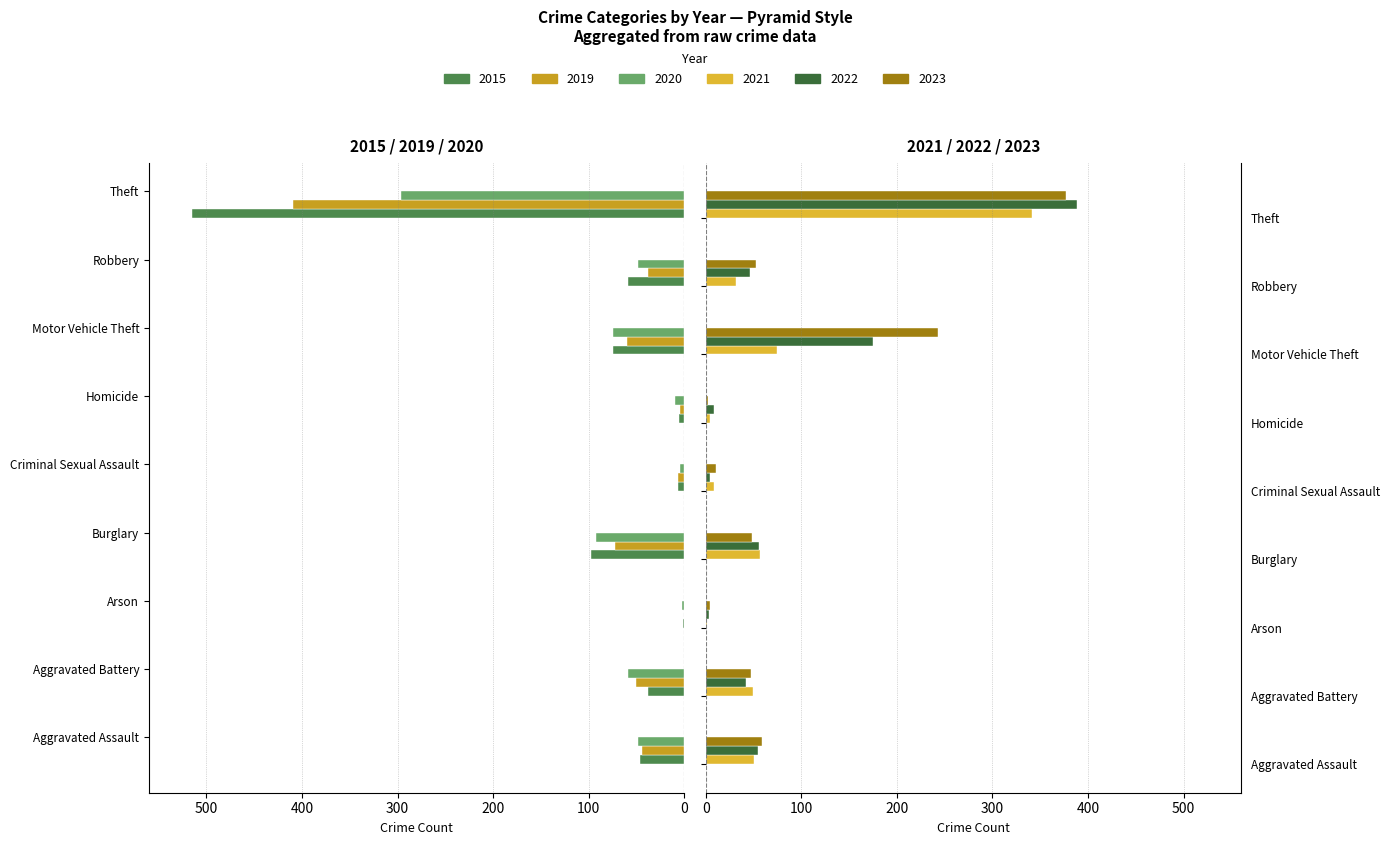

Which series has the largest total across all categories?

2023